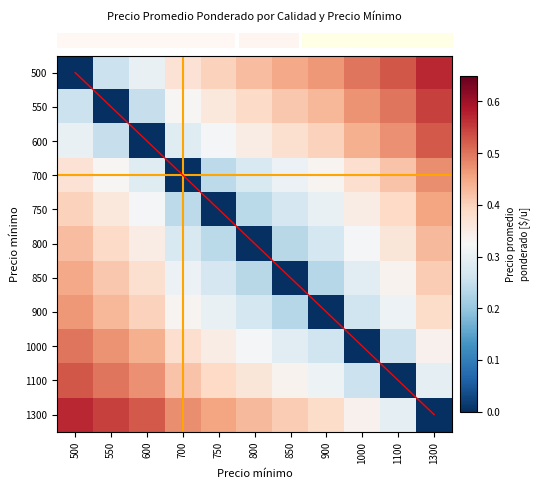

At which category is the sum across all series the highest?

1300